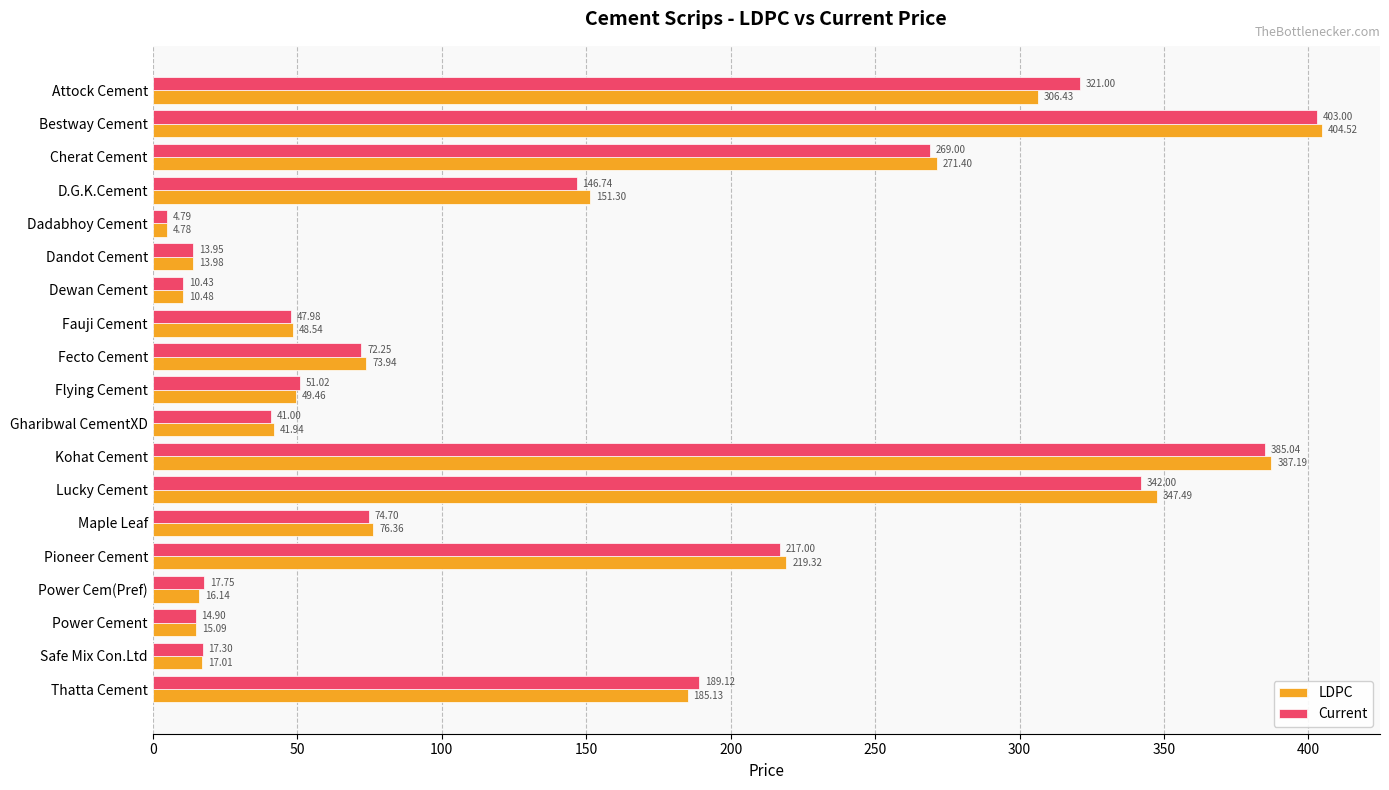

Which category has the lowest value in the Current series?

Dadabhoy Cement